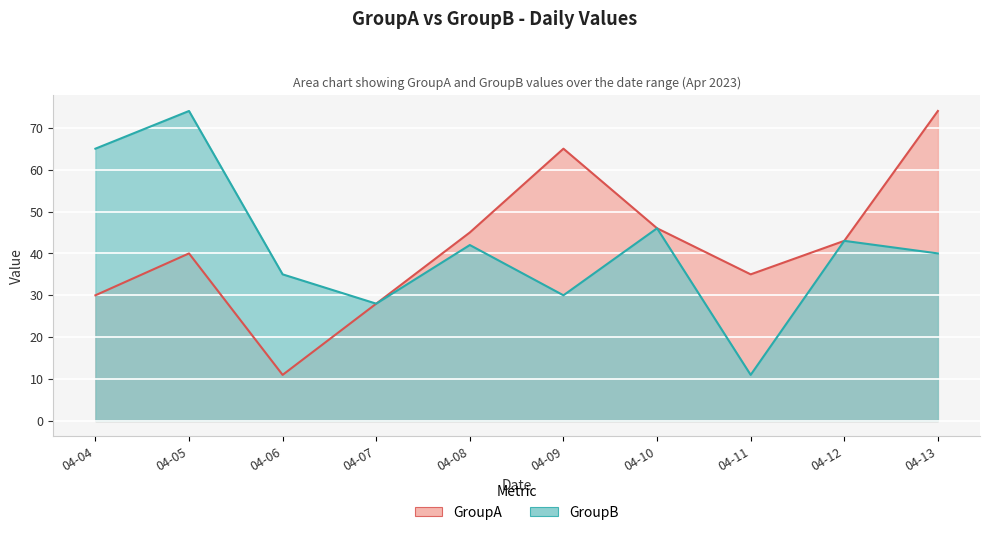

What is the minimum value shown in the chart?

11